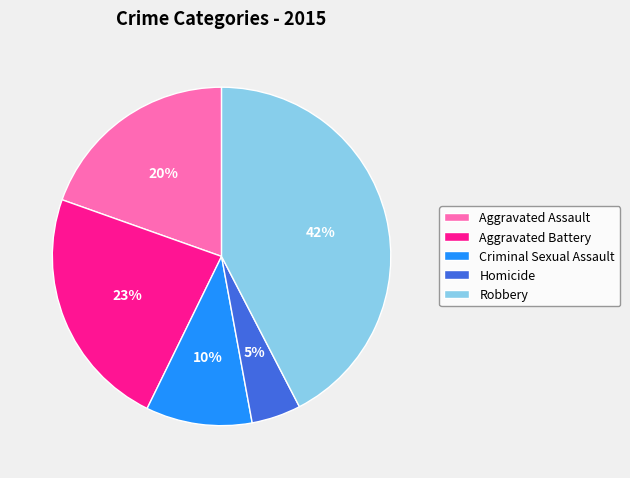

To the nearest percent, what portion does Homicide represent?

5%